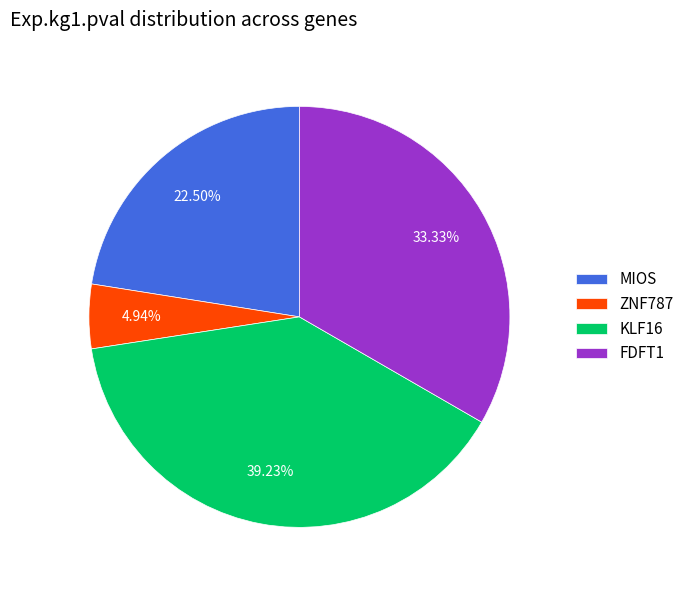

To the nearest percent, what is the difference between the MIOS and FDFT1 slice percentages?

11%